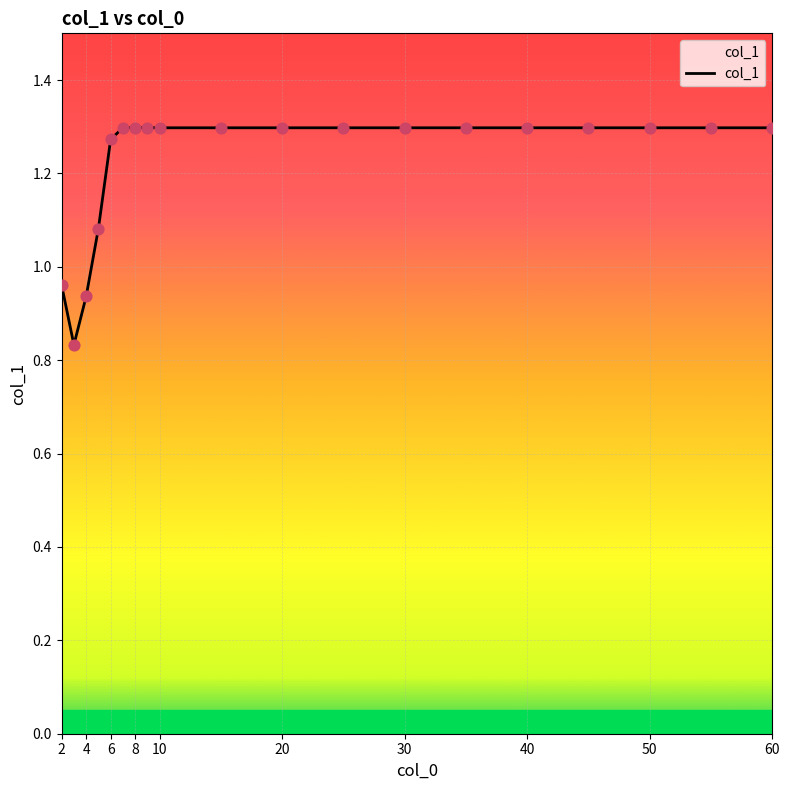

What is the difference between the maximum and minimum values?

0.5